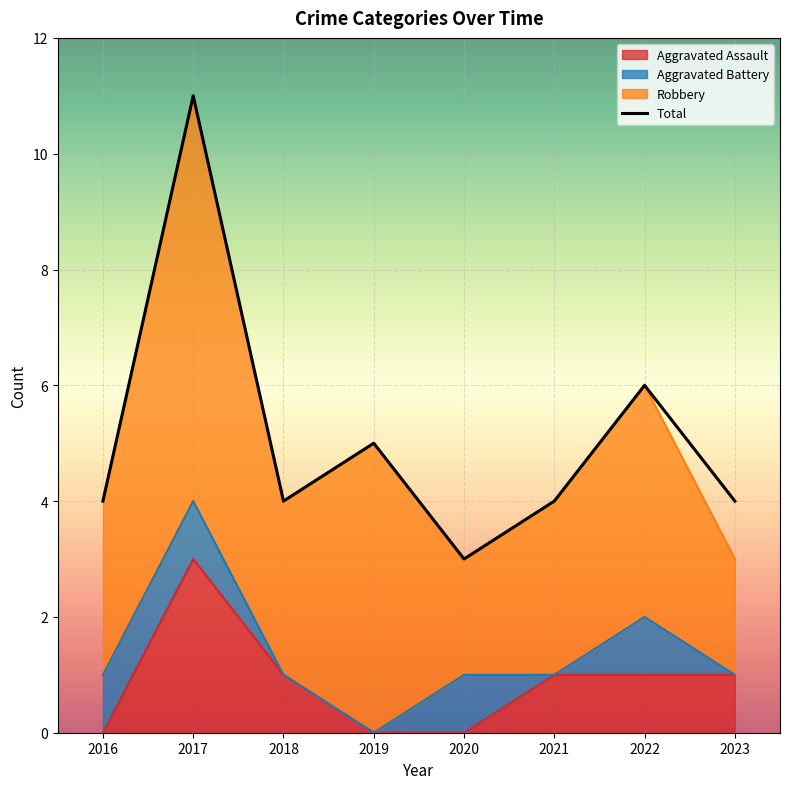

Is it true that Total equals 6 at 2021?

False